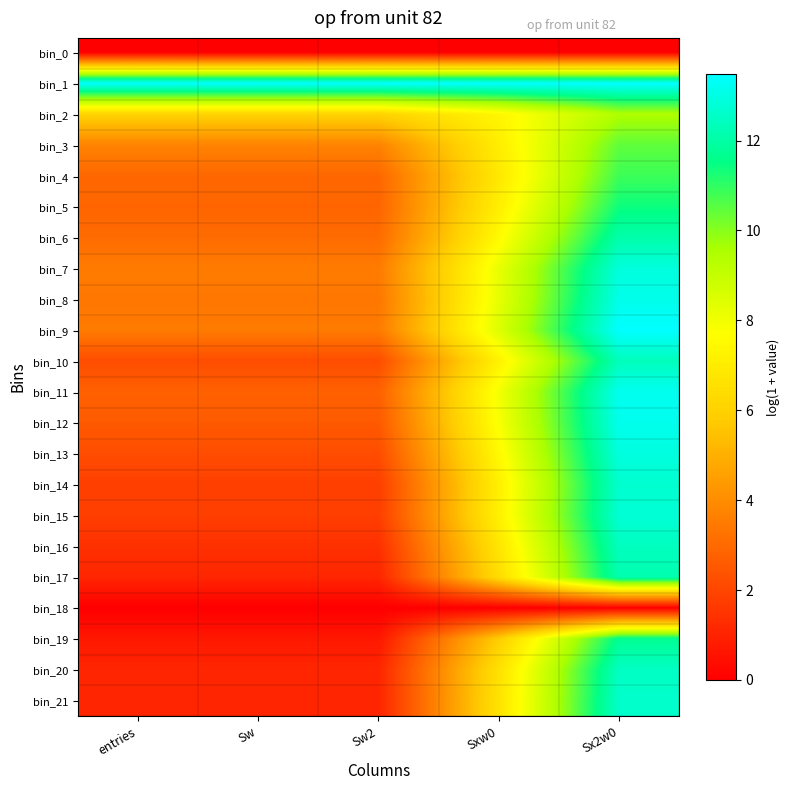

At how many categories does at least one series exceed 1?

5